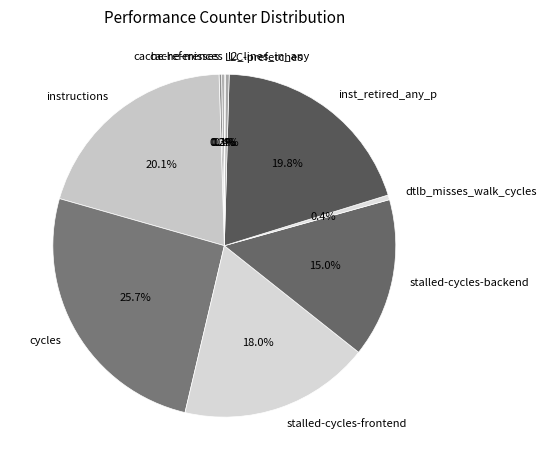

Does instructions represent more than half of the total?

No